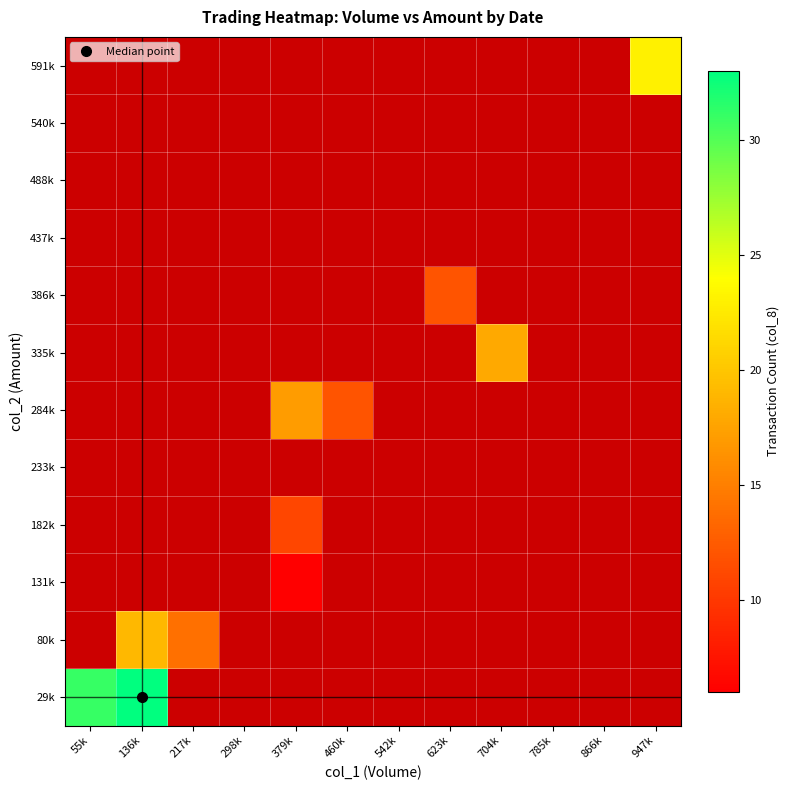

What is the maximum value shown in the chart?

33.0